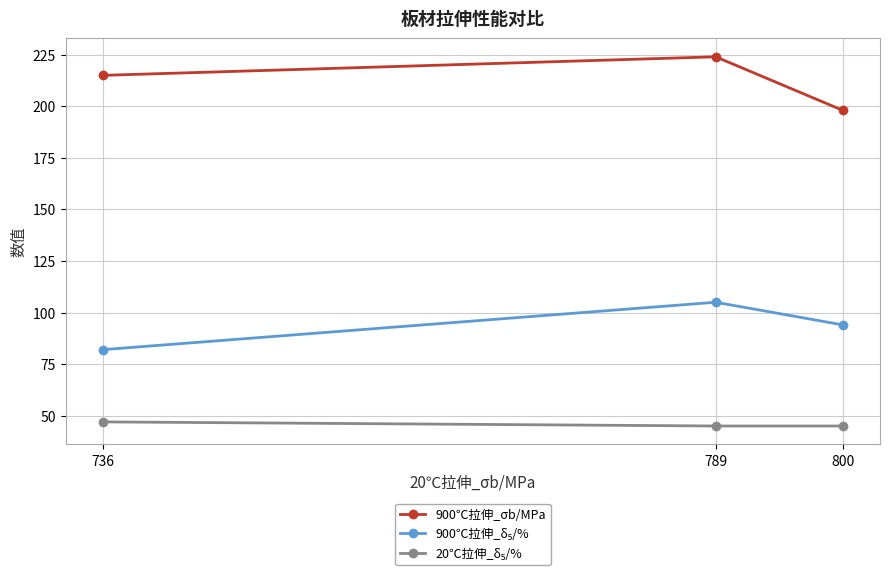

Which category has the lowest value in the 900℃拉伸_σb/MPa series?

800